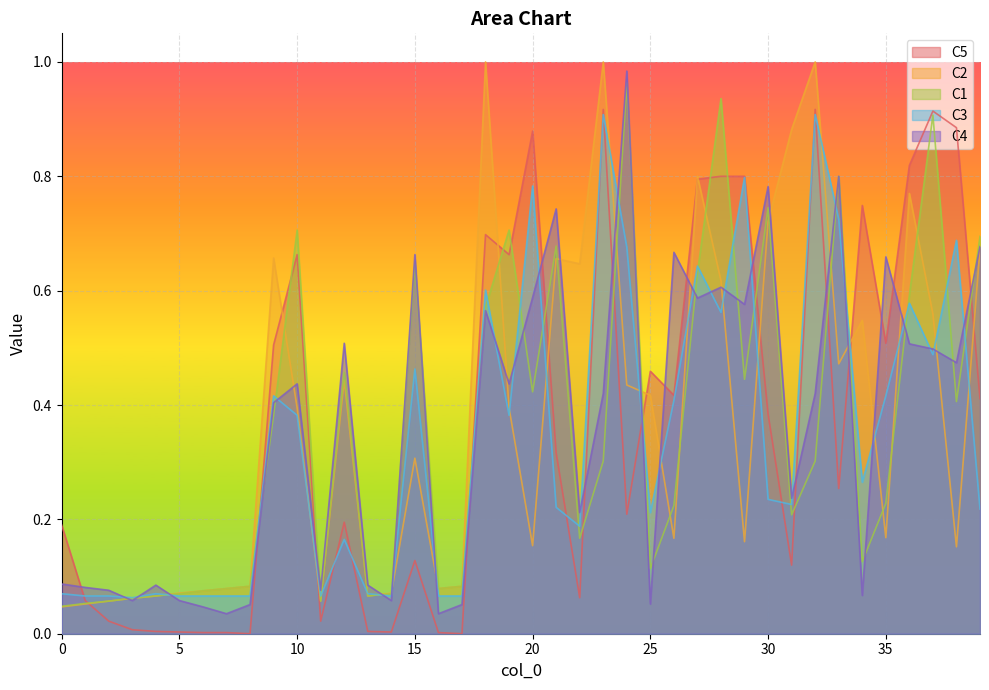

Reading left to right, transcribe all the data shown in this chart.

C5: 0=0.2	1=0.1	2=0.0	3=0.0	4=0.0	5=0.0	6=0.0	7=0.0	8=0.0	9=0.5	10=0.7	11=0.0	12=0.2	13=0.0	14=0.0	15=0.1	16=0.0	17=0.0	18=0.7	19=0.7	20=0.9	21=0.3	22=0.1	23=0.9	24=0.2	25=0.5	26=0.4	27=0.8	28=0.8	29=0.8	30=0.4	31=0.1	32=0.9	33=0.3	34=0.7	35=0.5	36=0.8	37=0.9	38=0.9	39=0.4
C2: 0=0.0	1=0.1	2=0.1	3=0.1	4=0.1	5=0.1	6=0.1	7=0.1	8=0.1	9=0.7	10=0.4	11=0.1	12=0.4	13=0.1	14=0.1	15=0.3	16=0.1	17=0.1	18=1.0	19=0.4	20=0.2	21=0.7	22=0.6	23=1.0	24=0.4	25=0.4	26=0.2	27=0.8	28=0.6	29=0.2	30=0.7	31=0.9	32=1.0	33=0.5	34=0.5	35=0.2	36=0.8	37=0.6	38=0.2	39=0.7
C1: 0=0.0	1=0.1	2=0.1	3=0.1	4=0.1	5=0.1	6=0.1	7=0.1	8=0.1	9=0.4	10=0.7	11=0.1	12=0.5	13=0.1	14=0.1	15=0.6	16=0.1	17=0.1	18=0.6	19=0.7	20=0.4	21=0.7	22=0.2	23=0.3	24=1.0	25=0.1	26=0.2	27=0.6	28=0.9	29=0.4	30=0.7	31=0.2	32=0.3	33=0.8	34=0.1	35=0.2	36=0.6	37=0.9	38=0.4	39=0.7
C3: 0=0.1	1=0.1	2=0.1	3=0.1	4=0.1	5=0.1	6=0.1	7=0.1	8=0.1	9=0.4	10=0.4	11=0.1	12=0.2	13=0.1	14=0.1	15=0.5	16=0.1	17=0.1	18=0.6	19=0.4	20=0.8	21=0.2	22=0.2	23=0.9	24=0.7	25=0.2	26=0.4	27=0.6	28=0.6	29=0.8	30=0.2	31=0.2	32=0.9	33=0.7	34=0.3	35=0.4	36=0.6	37=0.5	38=0.7	39=0.2
C4: 0=0.1	1=0.1	2=0.1	3=0.1	4=0.1	5=0.1	6=0.0	7=0.0	8=0.1	9=0.4	10=0.4	11=0.1	12=0.5	13=0.1	14=0.1	15=0.7	16=0.0	17=0.1	18=0.6	19=0.4	20=0.6	21=0.7	22=0.2	23=0.4	24=1.0	25=0.1	26=0.7	27=0.6	28=0.6	29=0.6	30=0.8	31=0.2	32=0.4	33=0.8	34=0.1	35=0.7	36=0.5	37=0.5	38=0.5	39=0.7